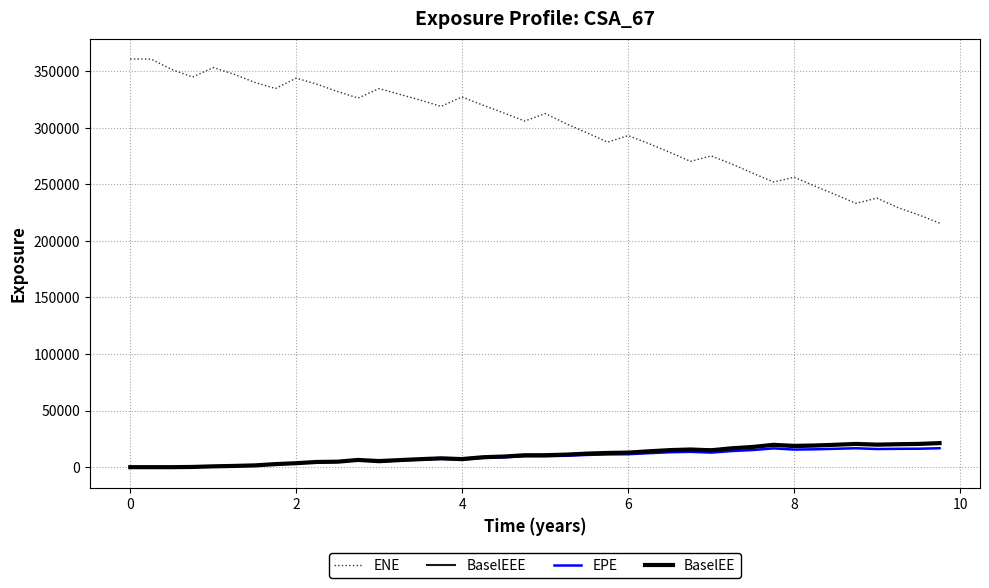

Does the chart have visible grid lines?

Yes